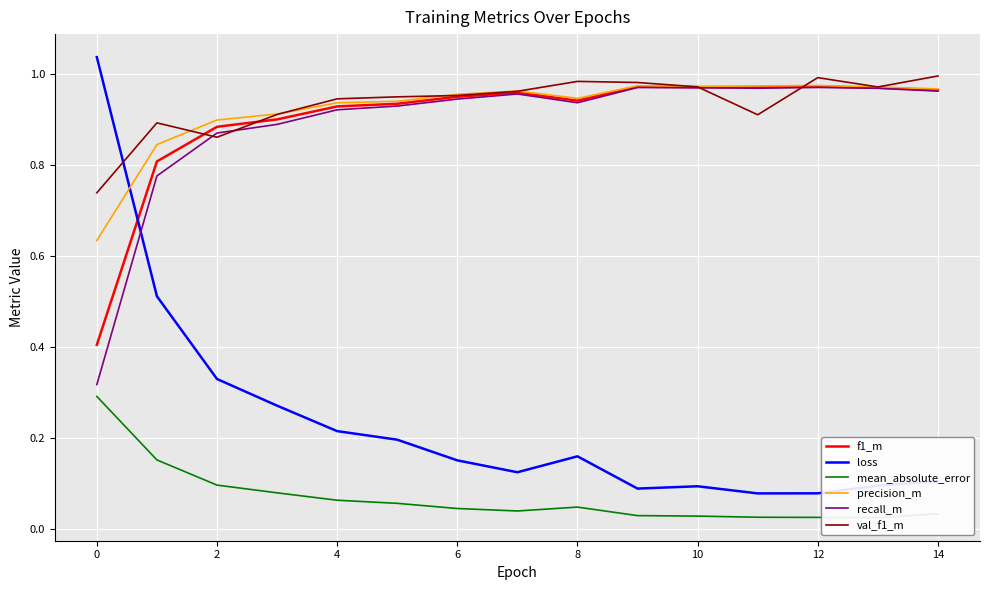

Which series has the largest range (max minus min)?

loss